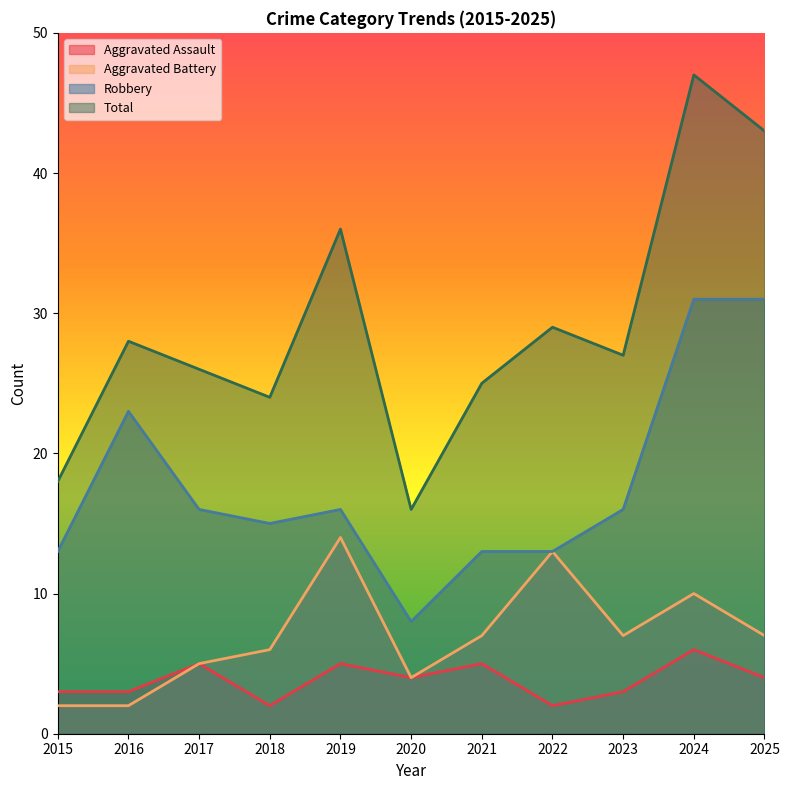

How many data points in Aggravated Battery are less than 7?

5